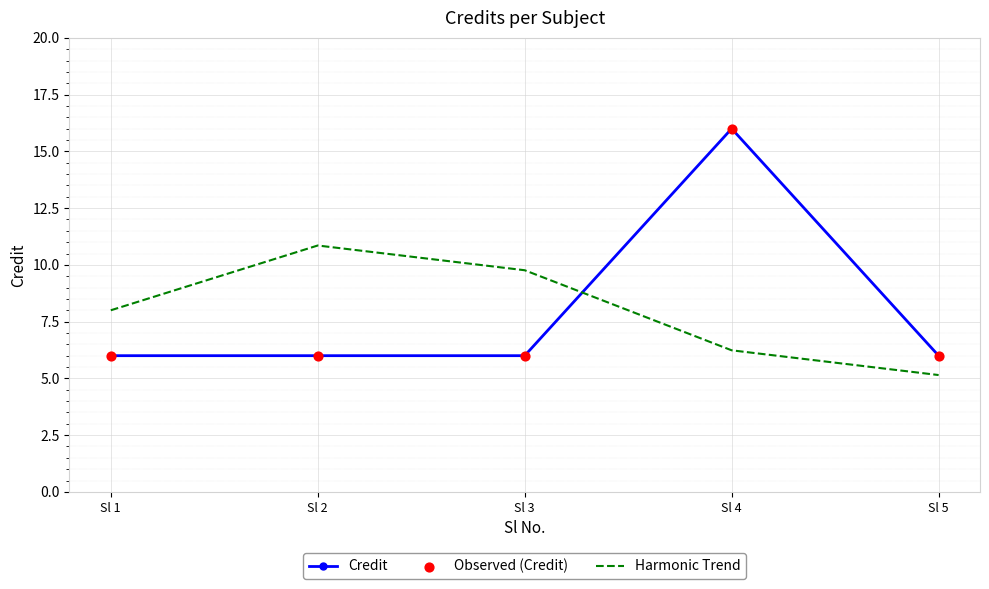

What is the spread (max minus min) of values at Sl 3?

3.8